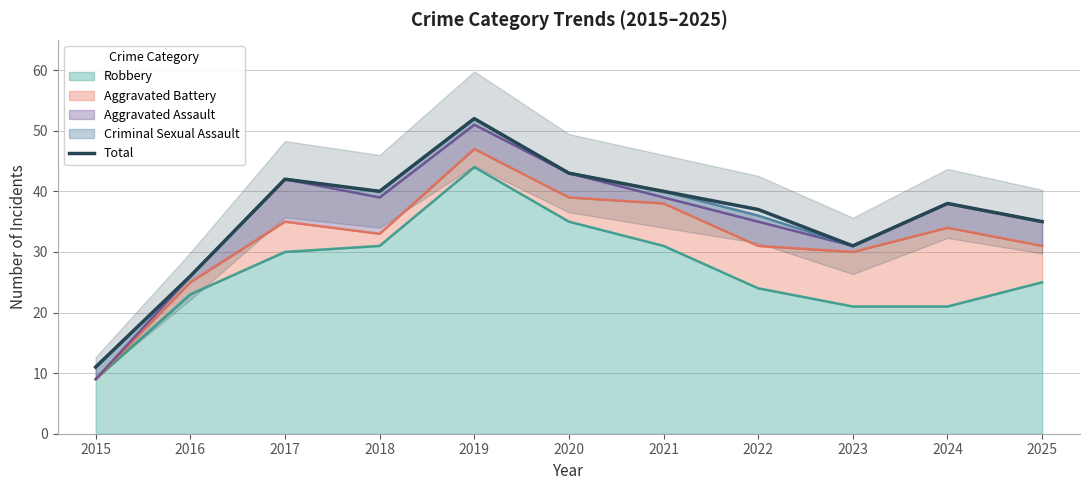

Where does the data first go above 38?

2017